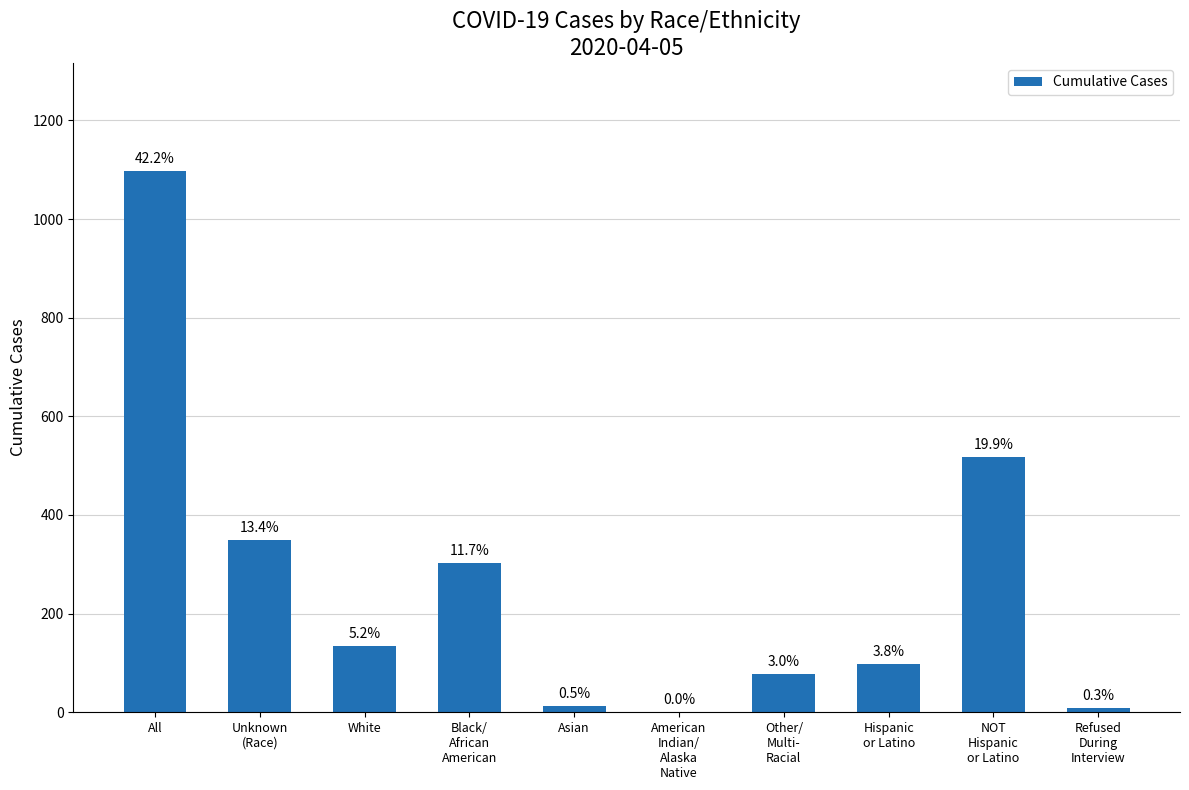

Where is the data nearest to the value 549?

NOT
Hispanic
or Latino